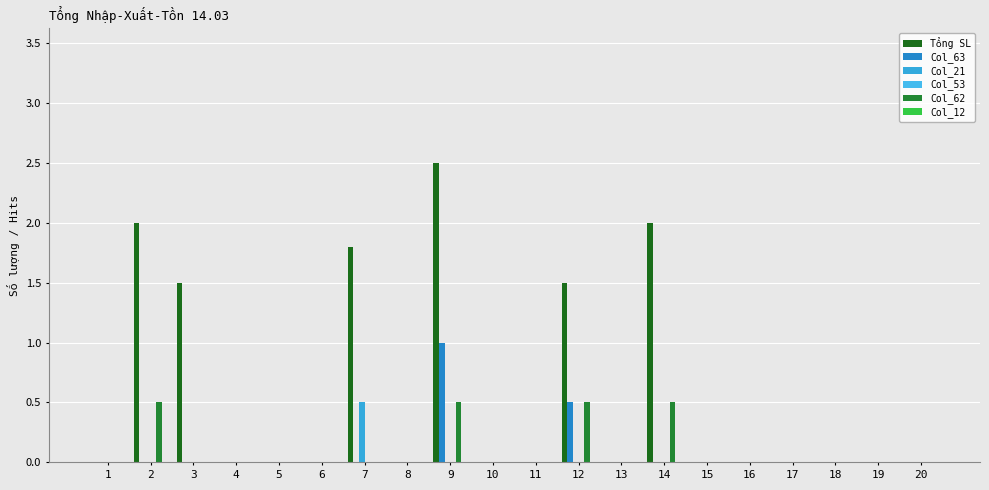

Reading right to left, what are all the values shown in this chart?

Tổng SL: 0.0	0.0	0.0	0.0	0.0	0.0	2.0	0.0	1.5	0.0	0.0	2.5	0.0	1.8	0.0	0.0	0.0	1.5	2.0	0.0
Col_63: 0.0	0.0	0.0	0.0	0.0	0.0	0.0	0.0	0.5	0.0	0.0	1.0	0.0	0.0	0.0	0.0	0.0	0.0	0.0	0.0
Col_21: 0.0	0.0	0.0	0.0	0.0	0.0	0.0	0.0	0.0	0.0	0.0	0.0	0.0	0.5	0.0	0.0	0.0	0.0	0.0	0.0
Col_53: 0.0	0.0	0.0	0.0	0.0	0.0	0.0	0.0	0.0	0.0	0.0	0.0	0.0	0.0	0.0	0.0	0.0	0.0	0.0	0.0
Col_62: 0.0	0.0	0.0	0.0	0.0	0.0	0.5	0.0	0.5	0.0	0.0	0.5	0.0	0.0	0.0	0.0	0.0	0.0	0.5	0.0
Col_12: 0.0	0.0	0.0	0.0	0.0	0.0	0.0	0.0	0.0	0.0	0.0	0.0	0.0	0.0	0.0	0.0	0.0	0.0	0.0	0.0